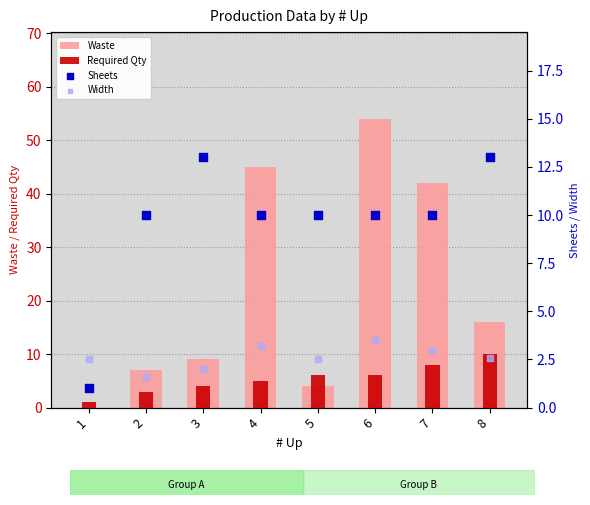

Is the value of Waste at 2 greater than the value of Width at 3?

Yes